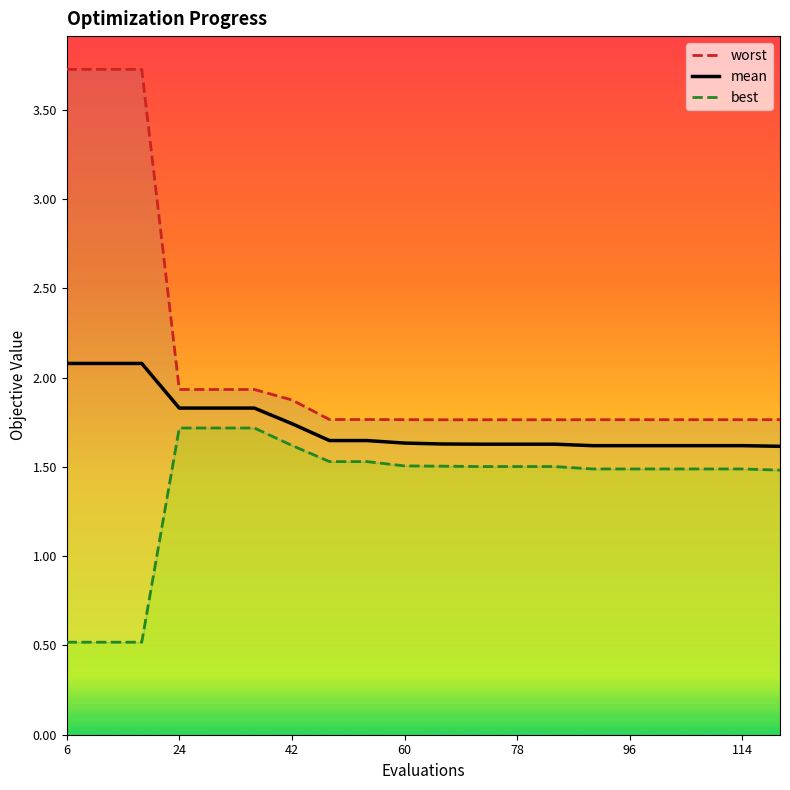

Reading left to right, what are all the values shown in this chart?

worst: 3.7	3.7	3.7	1.9	1.9	1.9	1.9	1.8	1.8	1.8	1.8	1.8	1.8	1.8	1.8	1.8	1.8	1.8	1.8	1.8
mean: 2.1	2.1	2.1	1.8	1.8	1.8	1.7	1.6	1.6	1.6	1.6	1.6	1.6	1.6	1.6	1.6	1.6	1.6	1.6	1.6
best: 0.5	0.5	0.5	1.7	1.7	1.7	1.6	1.5	1.5	1.5	1.5	1.5	1.5	1.5	1.5	1.5	1.5	1.5	1.5	1.5